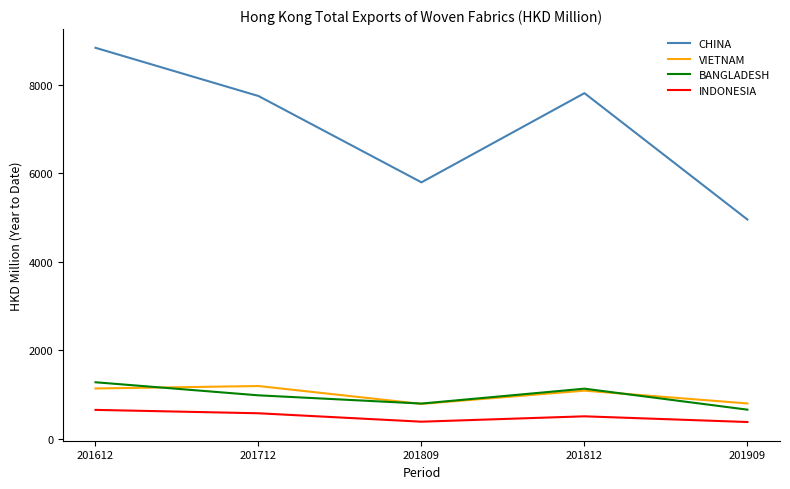

The BANGLADESH series shows 246.8 at 201909. True or false?

False